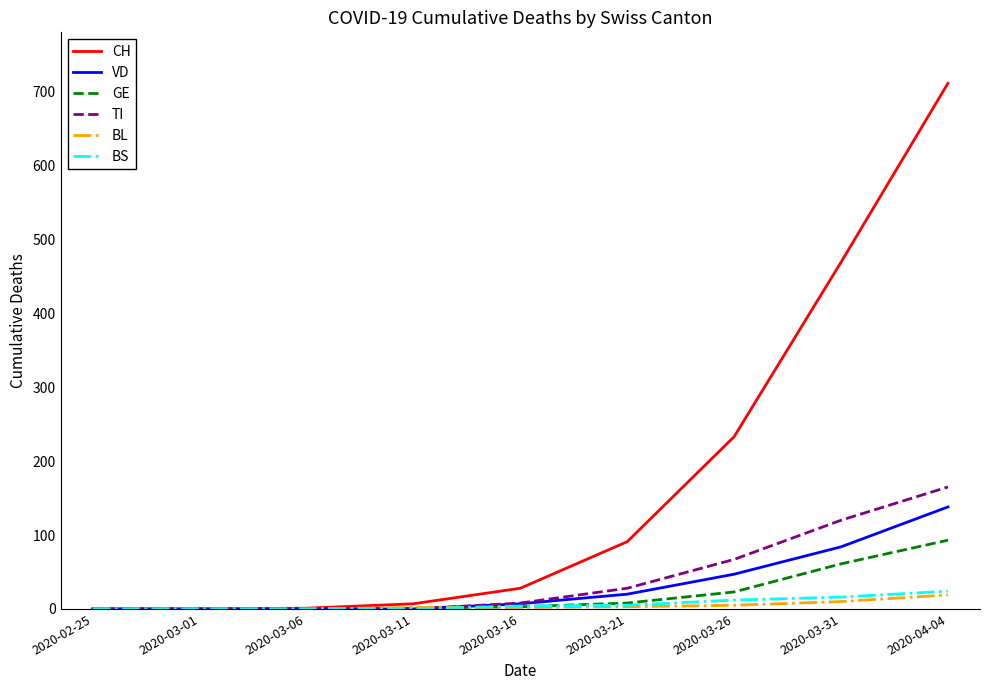

Which series has the widest spread of values?

CH